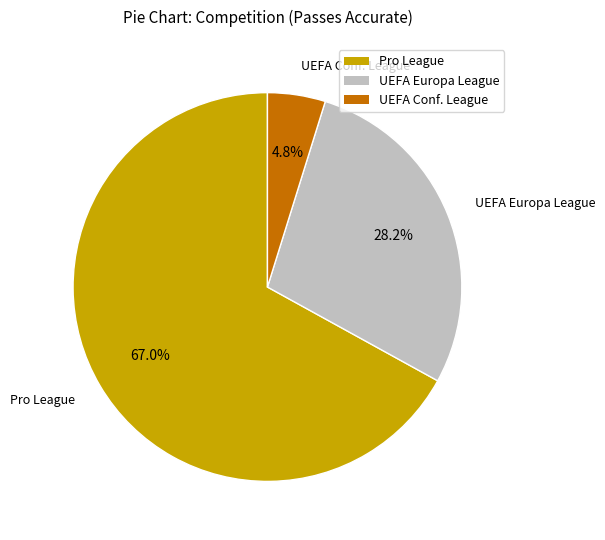

What is the ratio of the value at UEFA Europa League to the value at Pro League?

0.4